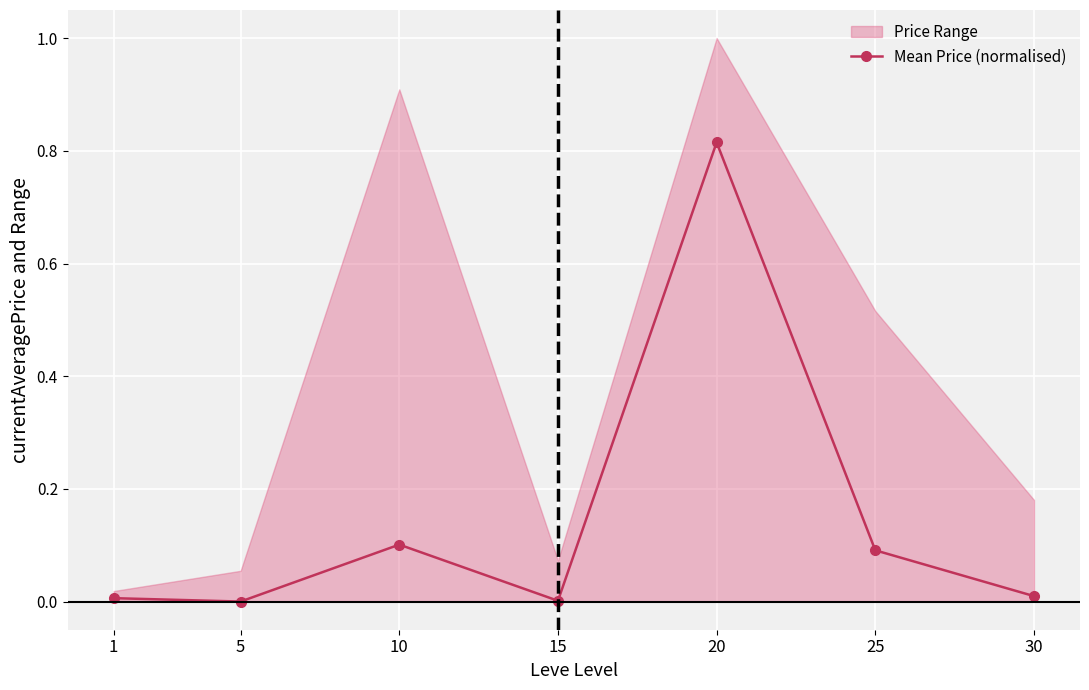

Rank the categories by value from highest to lowest.

20, 10, 25, 30, 1, 15, 5